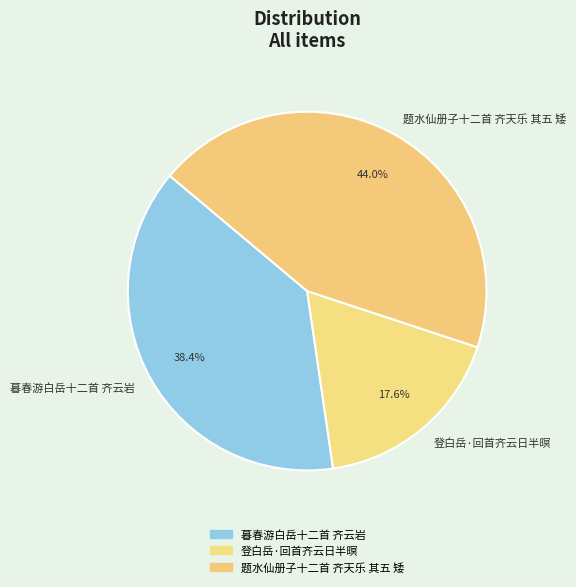

Is it true that 题水仙册子十二首 齐天乐 其五 矮 is 37% of the pie?

False